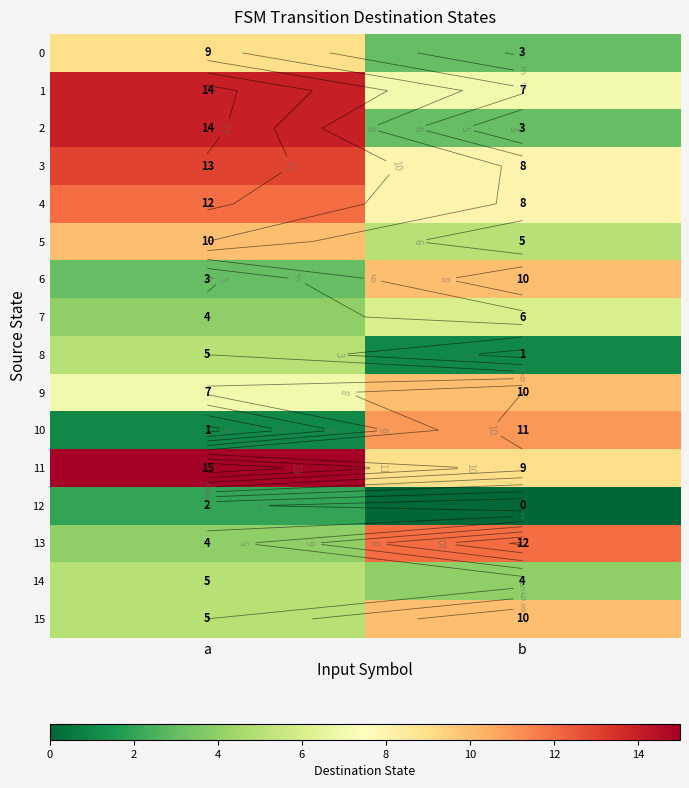

How many 11 values are between 9 and 15?

2